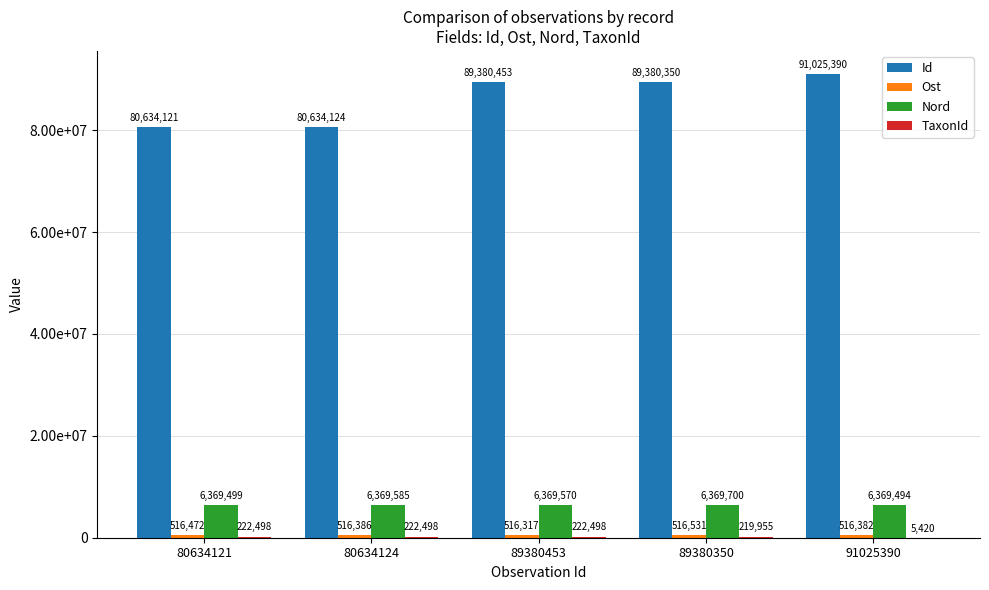

Reading left to right, transcribe all the data shown in this chart.

Id: 80634121	80634124	89380453	89380350	91025390
Ost: 516472	516386	516317	516531	516382
Nord: 6369499	6369585	6369570	6369700	6369494
TaxonId: 222498	222498	222498	219955	5420